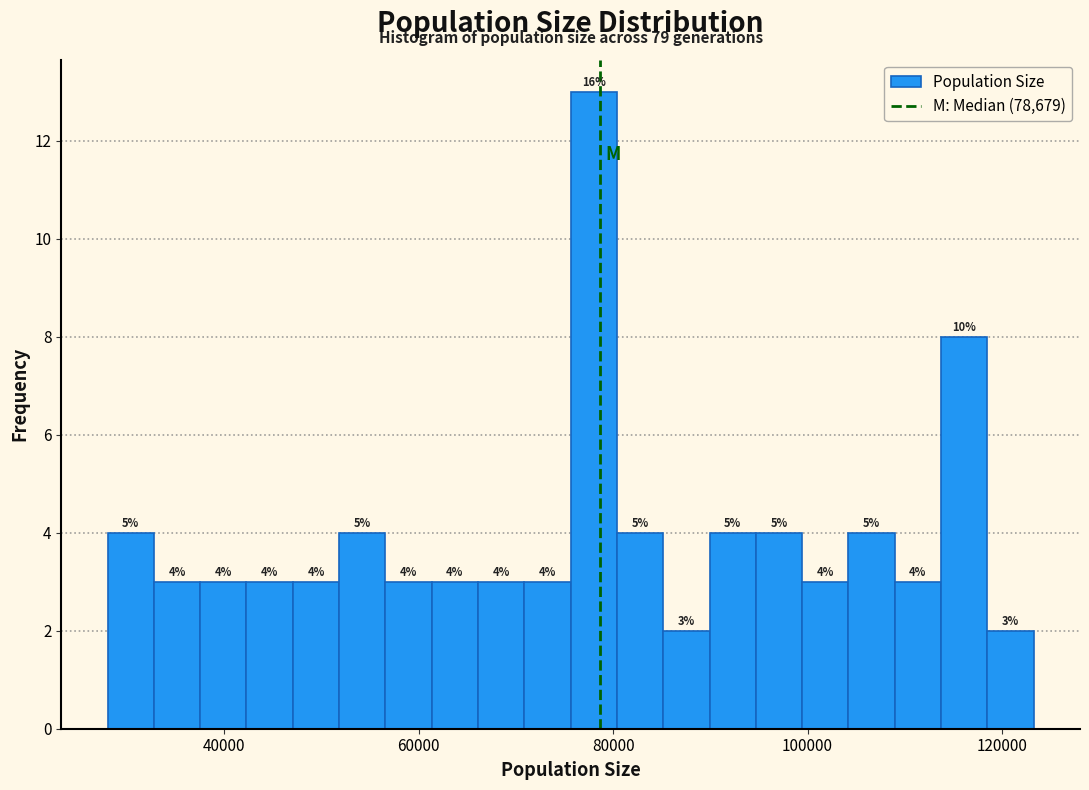

Read against the x-axis, roughly where is the centre of the tallest bar?

78000